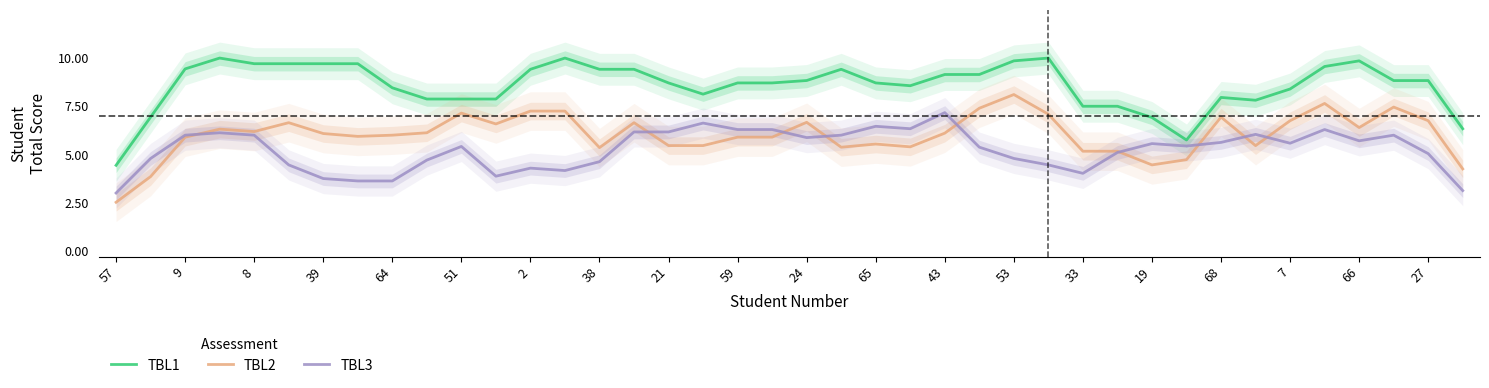

At how many categories does at least one series exceed 2?

40